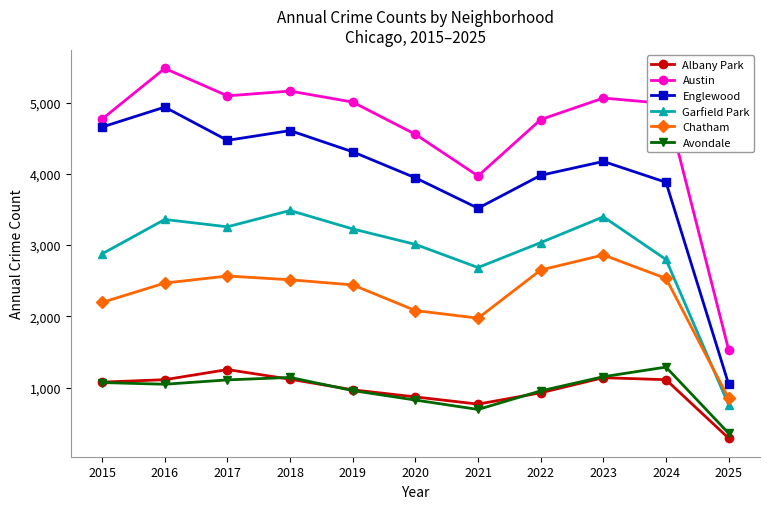

How many values in the Albany Park series are below 1076?

5